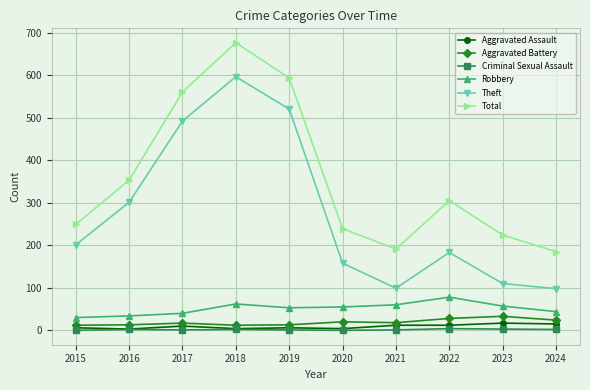

What is the greatest value displayed?

676